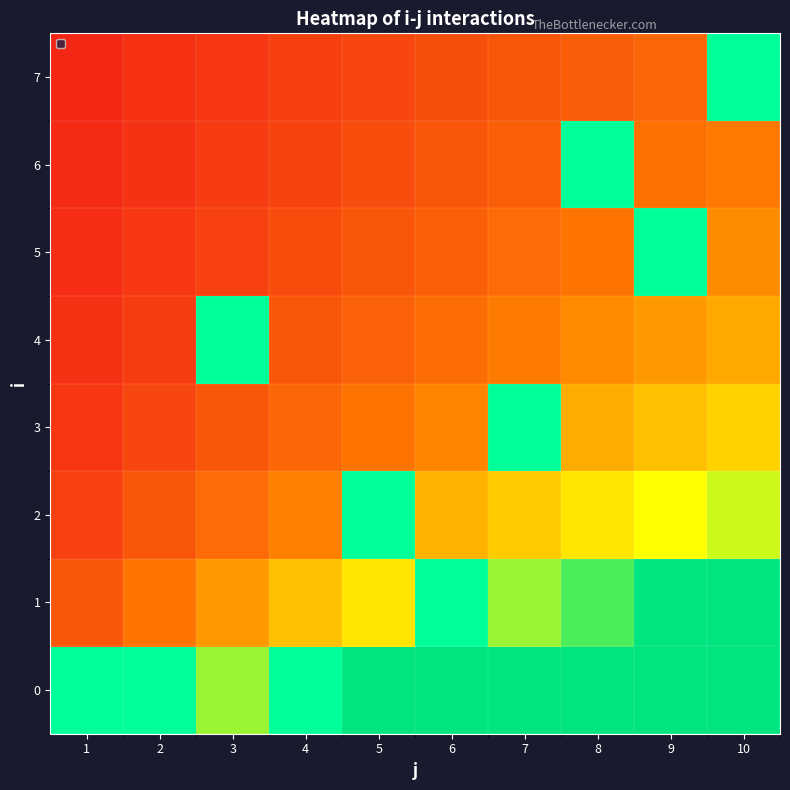

True or false: 2 has a value of 0 at 3.

True